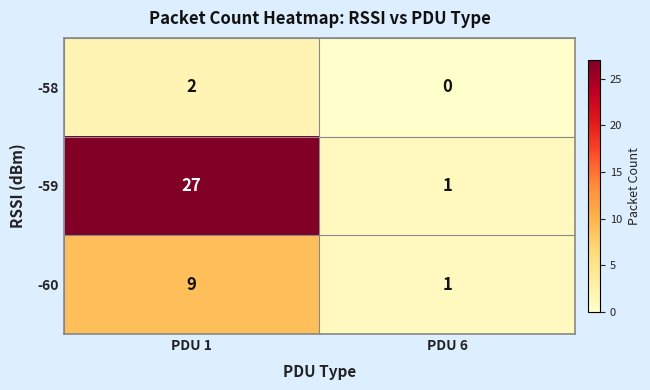

Between PDU 1 and PDU 6, which series saw the biggest shift?

-59